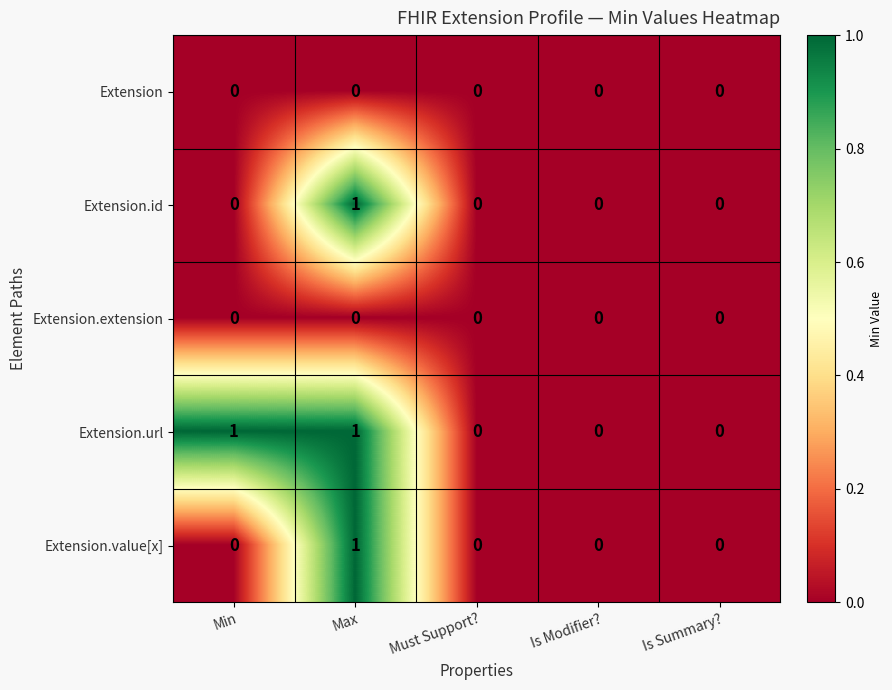

Is it true that Extension.extension equals 0 at Must Support??

True